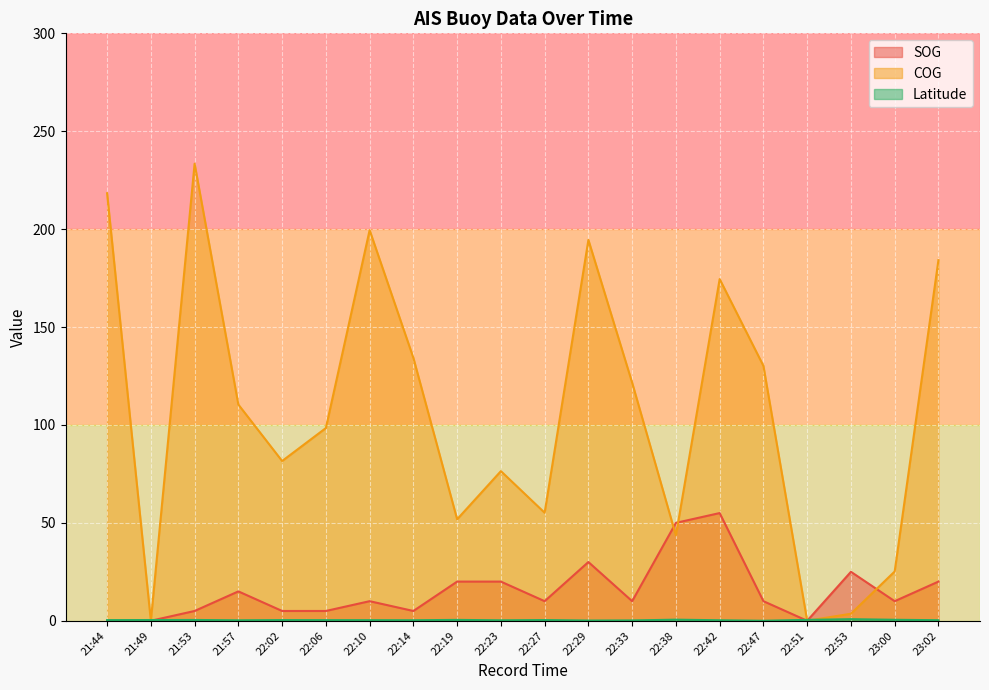

Reading left to right, transcribe all the data shown in this chart.

SOG: 0.0	0.0	5.0	15.0	5.0	5.0	10.0	5.0	20.0	20.0	10.0	30.0	10.0	50.0	55.0	10.0	0.0	25.0	10.0	20.0
COG: 218.3	0.0	233.4	110.4	81.6	98.4	199.5	134.2	51.8	76.4	55.2	194.5	121.6	43.6	174.5	130.2	0.0	3.6	25.2	184.2
Latitude: 0.3	0.4	0.4	0.2	0.3	0.3	0.3	0.3	0.4	0.2	0.4	0.1	0.2	0.6	0.3	0.0	0.5	0.8	0.5	0.3